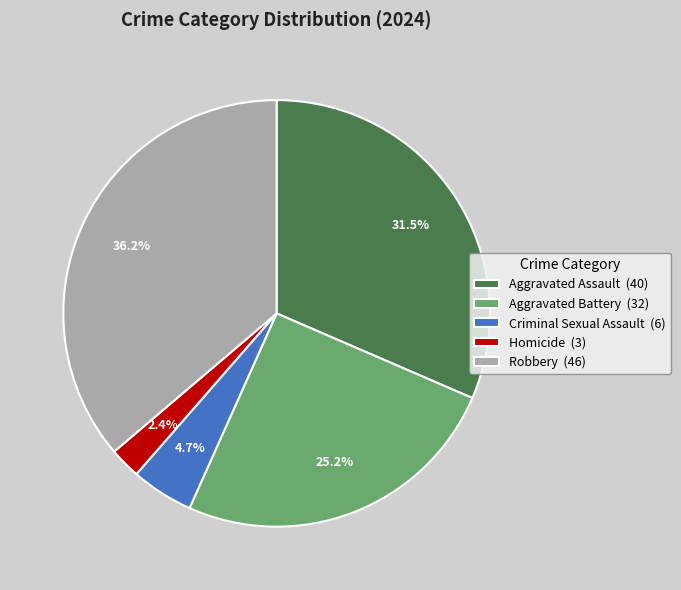

To the nearest percent, what is the average slice percentage?

20%